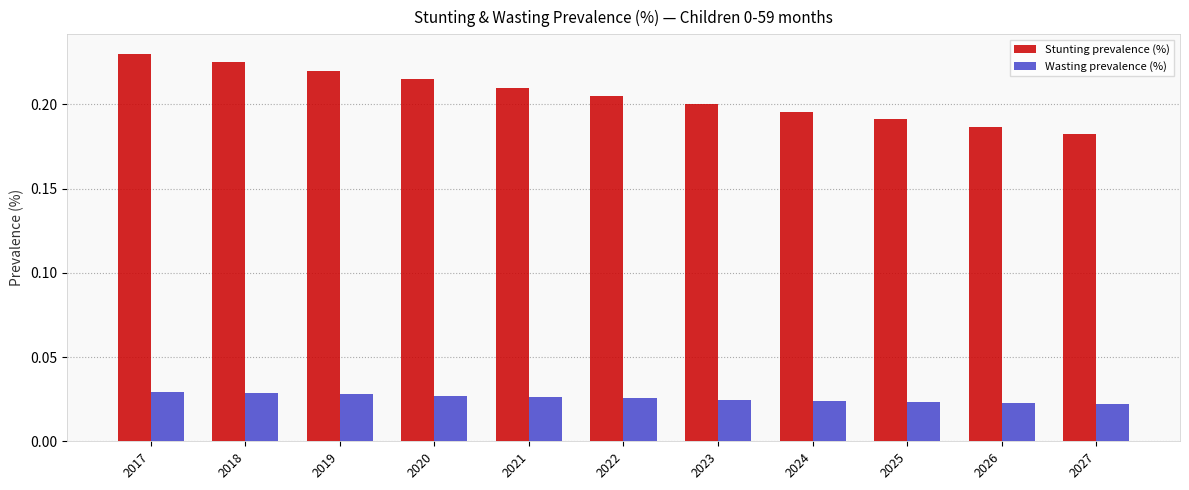

Between 2019 and 2022, which series saw the biggest shift?

Stunting prevalence (%)